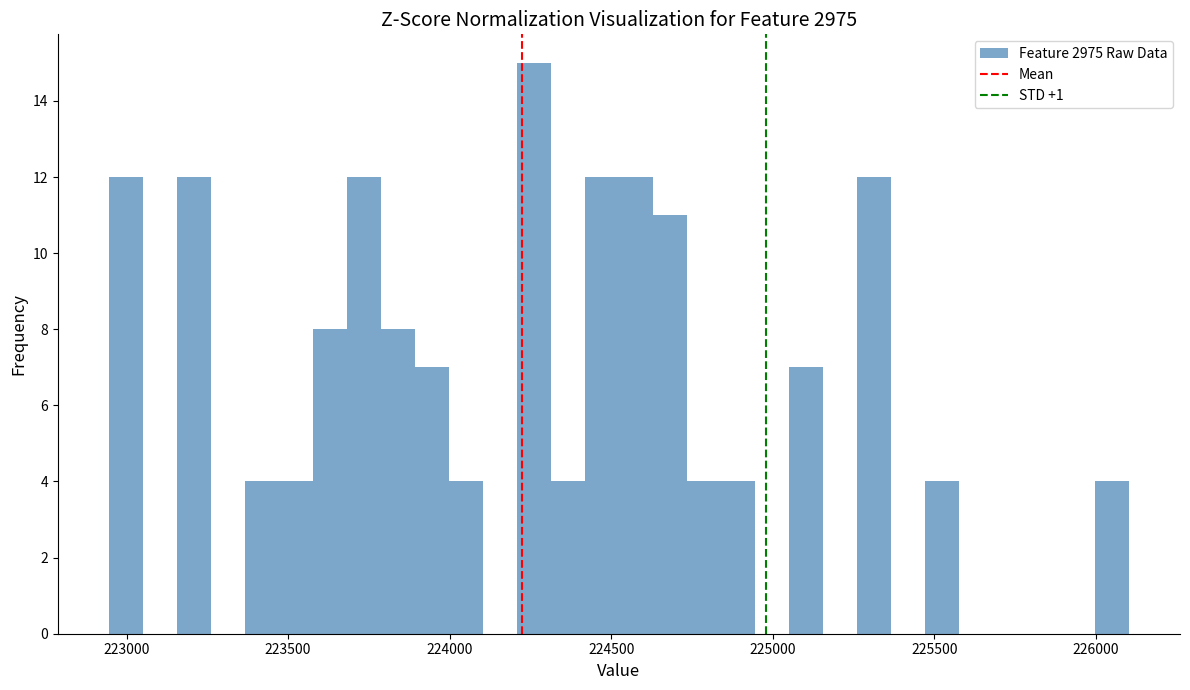

Read against the x-axis, roughly where is the centre of the tallest bar?

224250